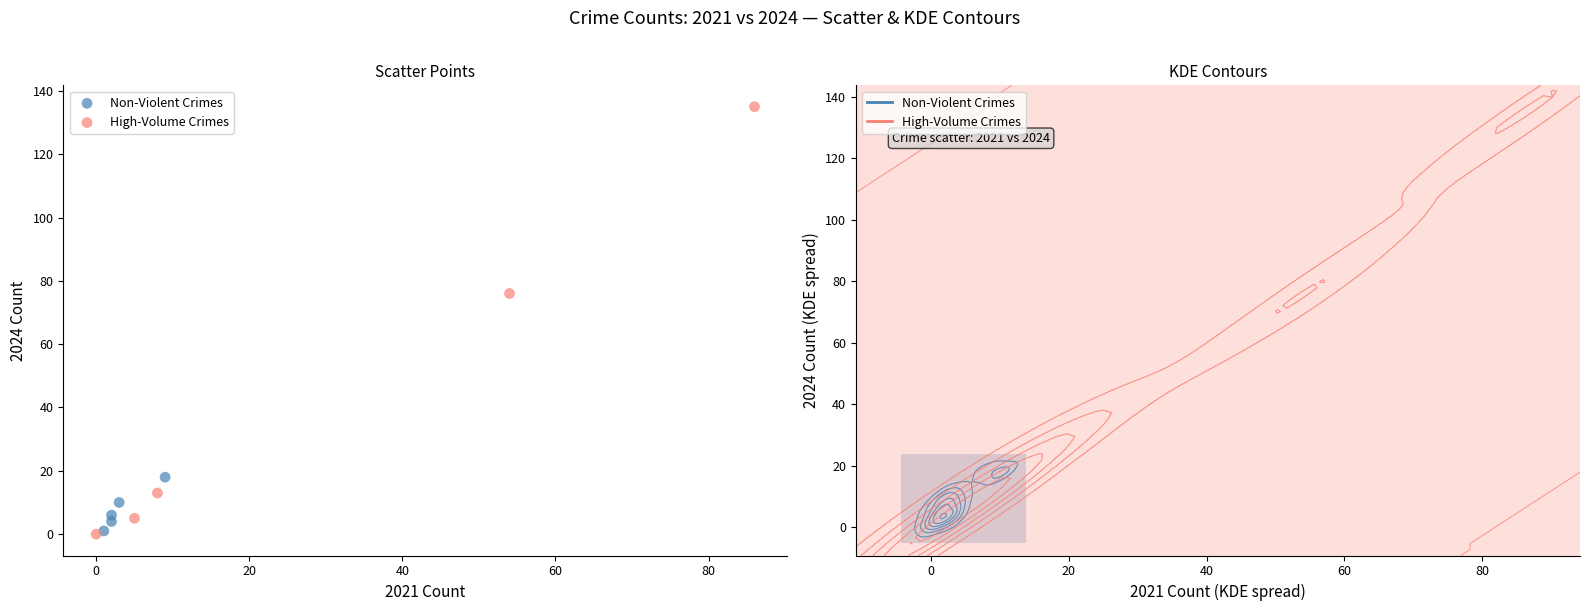

Which series has the largest Y range (max minus min)?

High-Volume Crimes